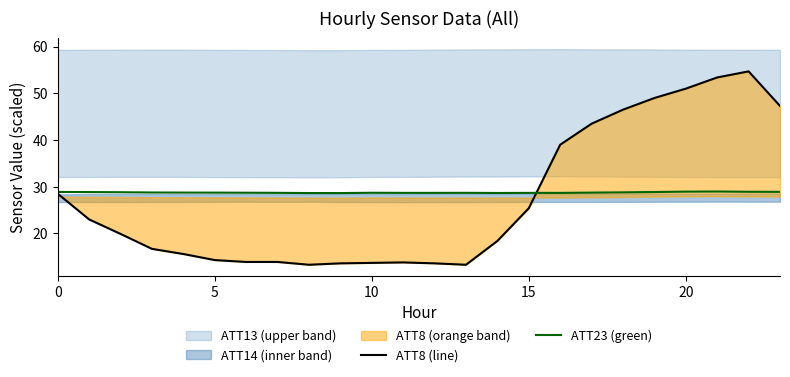

At 15, list the series in order from smallest to largest.

ATT8 (line), ATT23 (green)